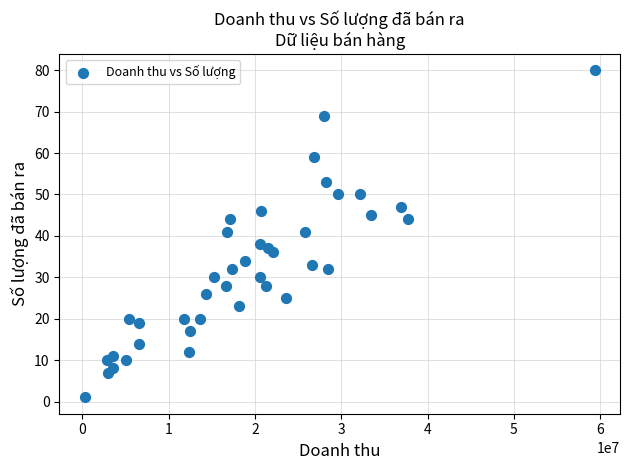

What is the range of X values (max minus min)?

59030000